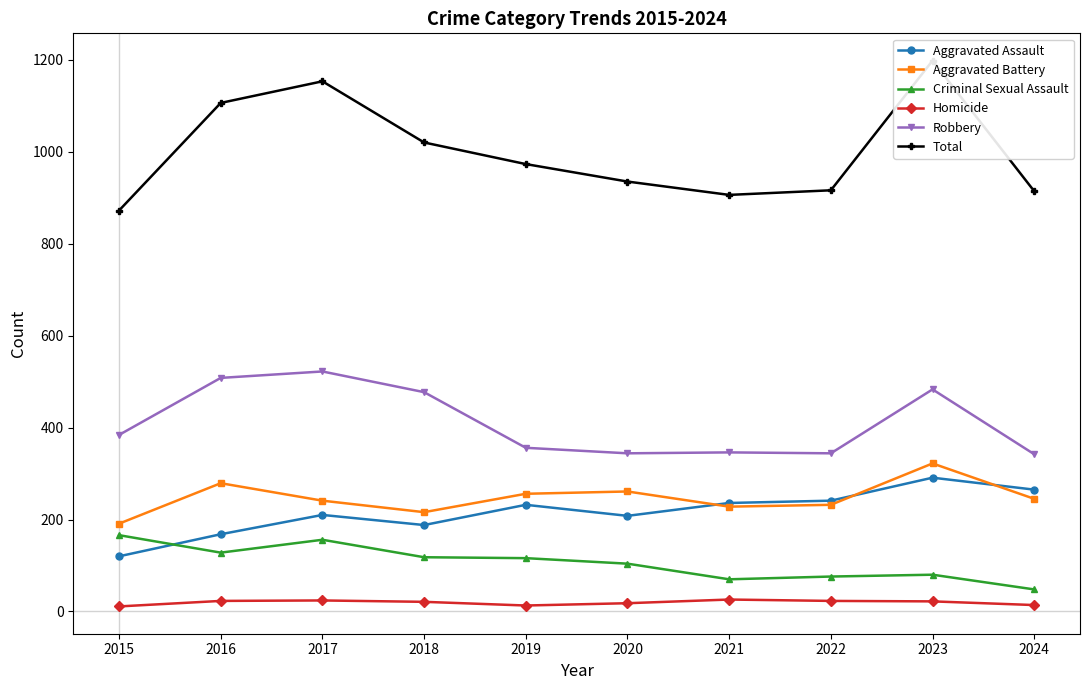

What is the average value of the Aggravated Assault series?

216